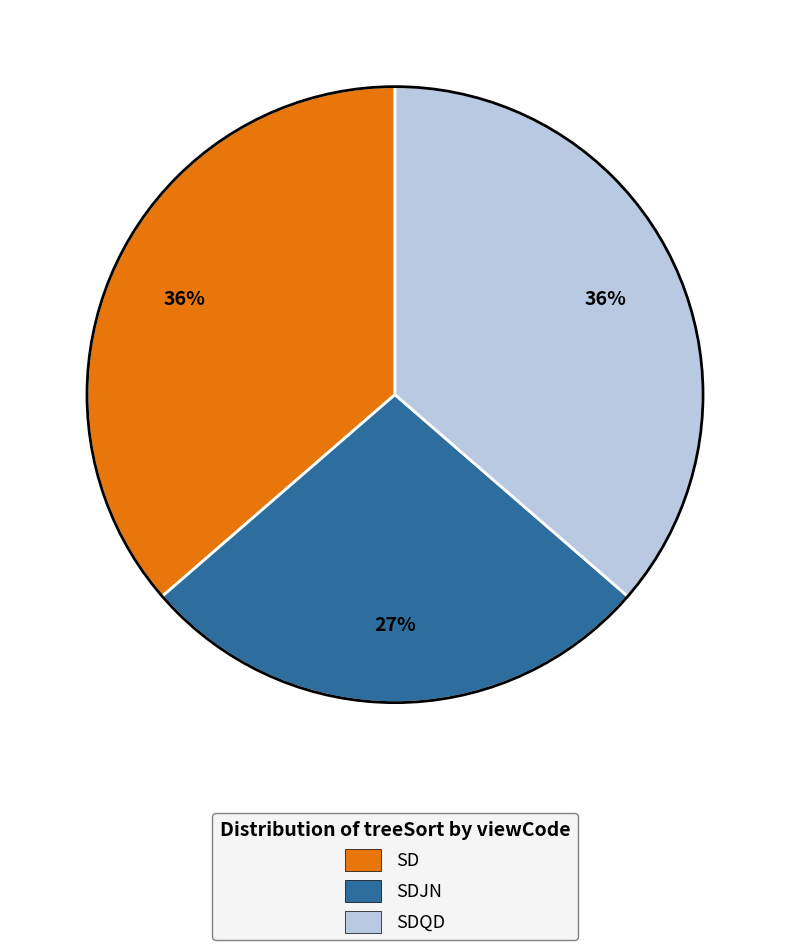

What is the ratio of the value at SDJN to the value at SD?

0.8